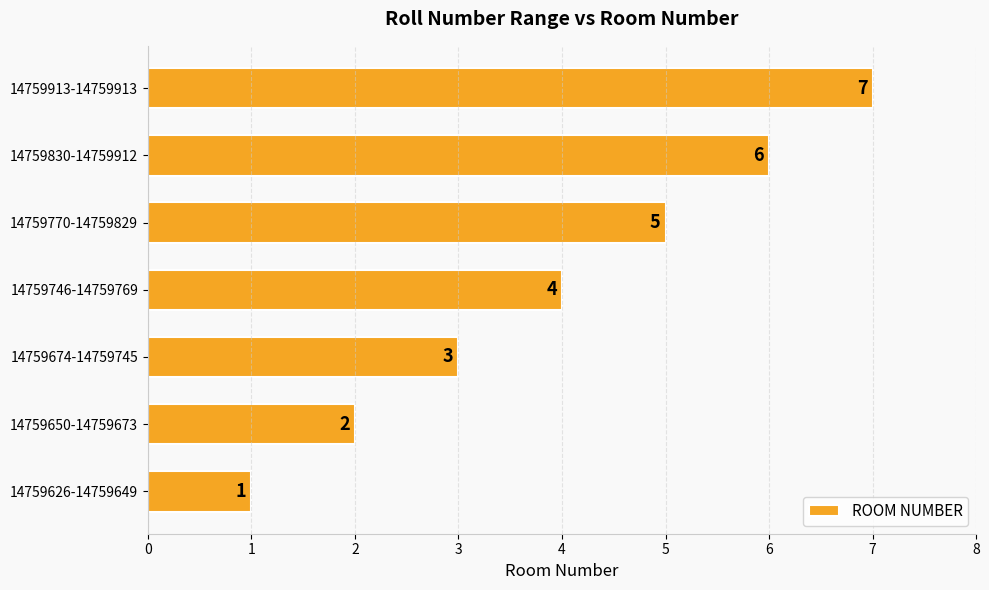

Where is the data nearest to the value 4?

14759746-14759769